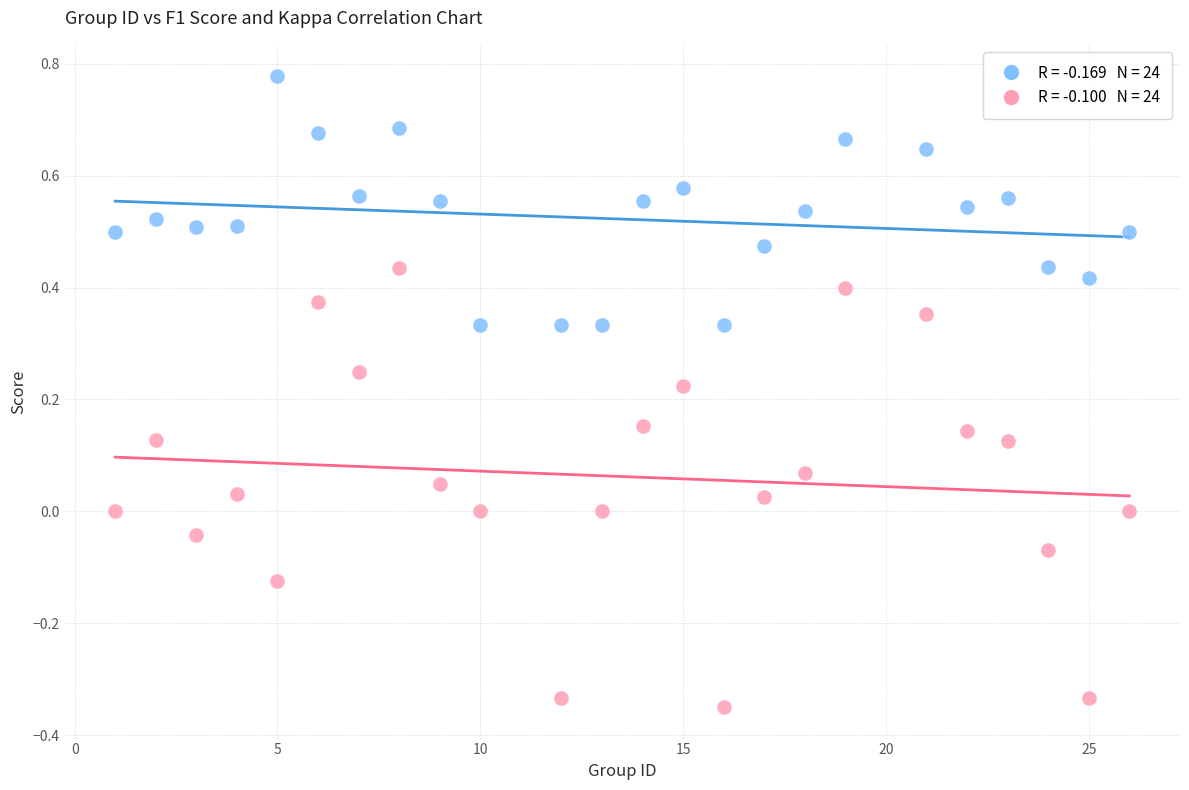

Across all data points, what is the range of X values (max minus min)?

25.0